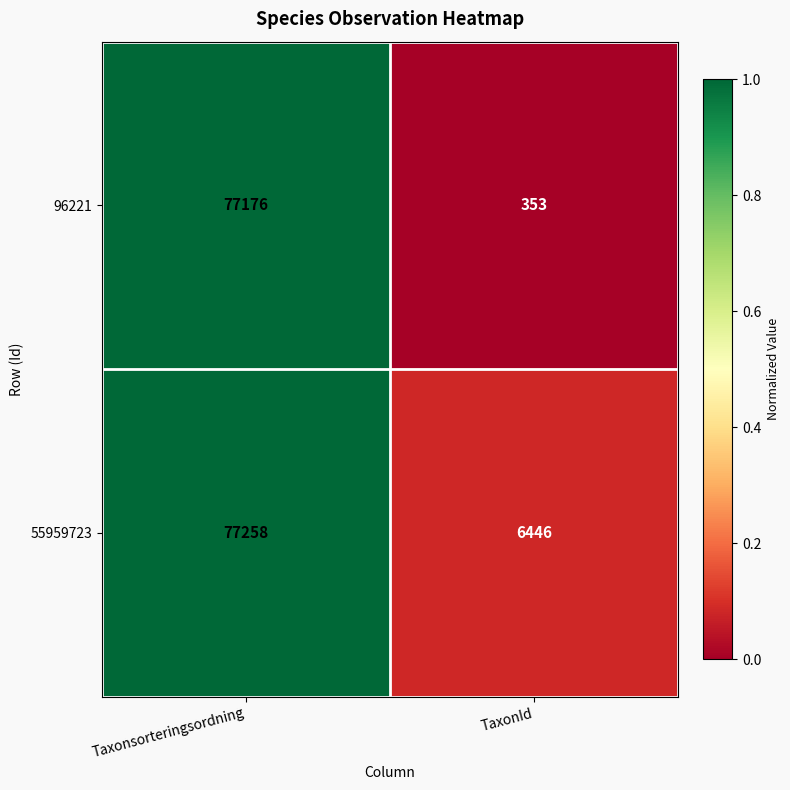

What is the difference between the 55959723 values at TaxonId and Taxonsorteringsordning?

70812